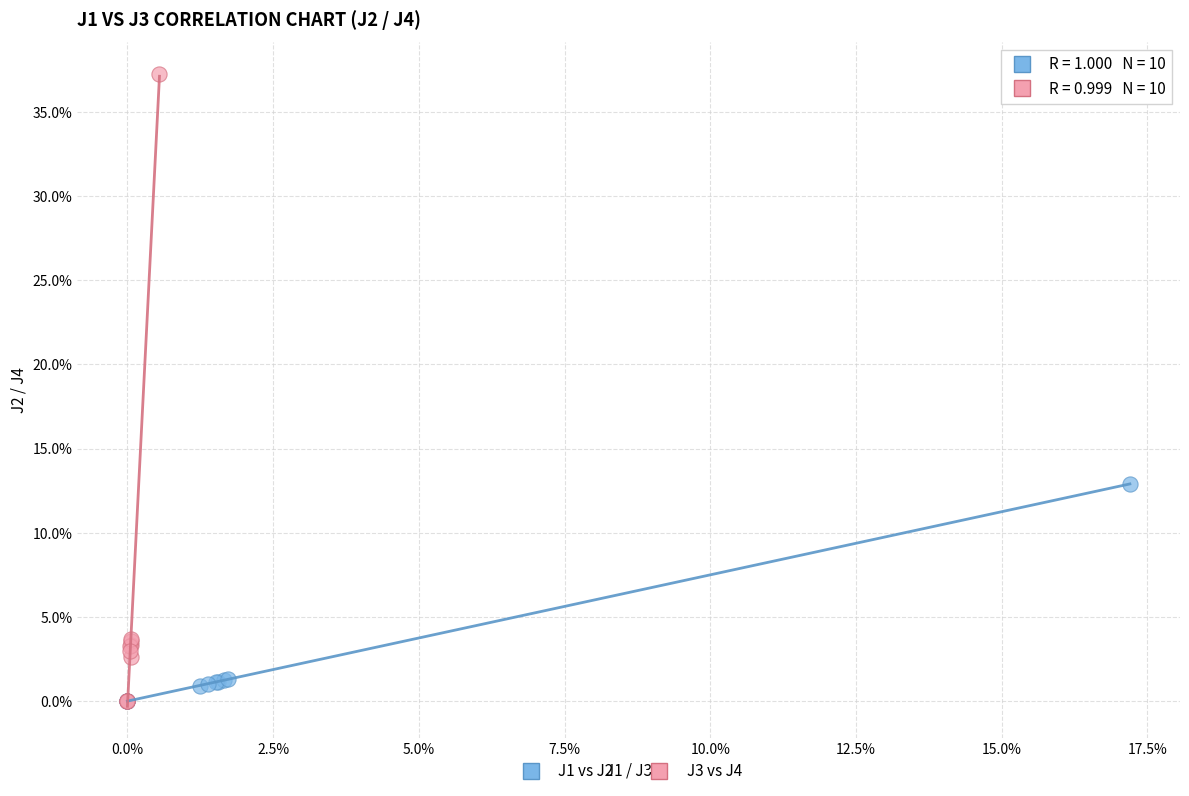

Which series has the widest spread of Y values?

J3 vs J4